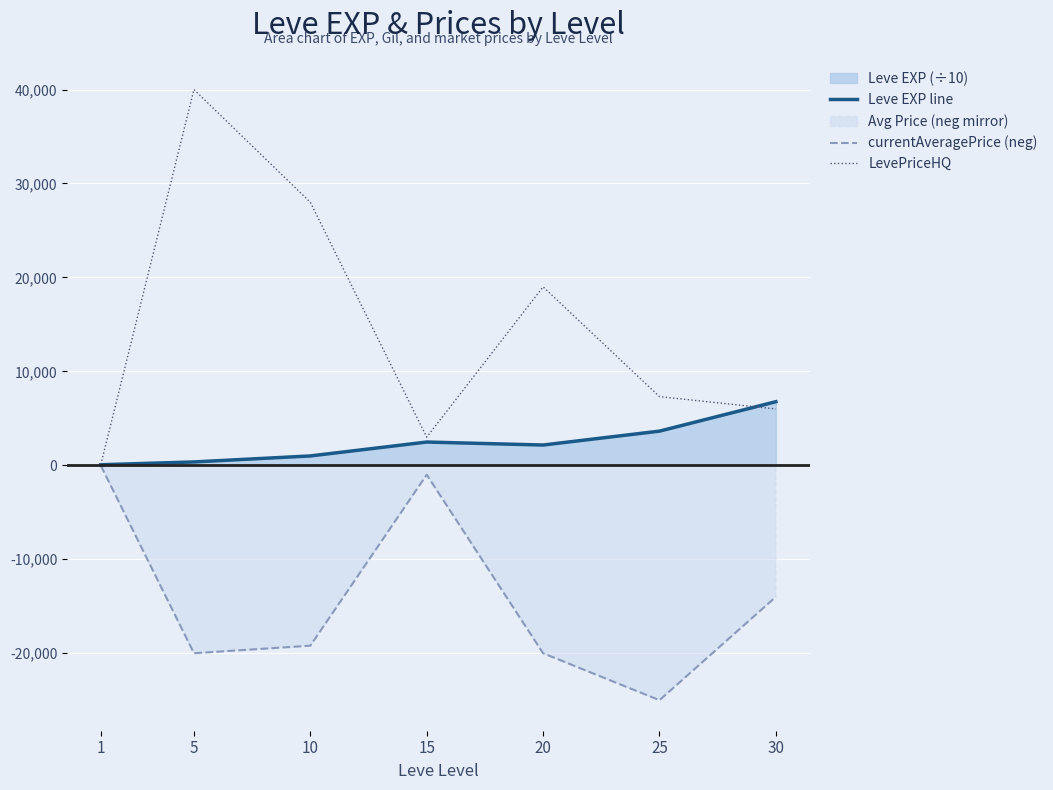

Reading left to right, what are all the values shown in this chart?

Leve EXP line: 1=63.0	5=360.0	10=999.0	15=2479.0	20=2160.0	25=3639.0	30=6773.0
currentAveragePrice (neg): 1=-35.1	5=-20000.0	10=-19200.0	15=-1000.0	20=-20003.9	25=-25000.0	30=-14000.0
LevePriceHQ: 1=94.0	5=40000.0	10=28000.0	15=3000.0	20=18996.0	25=7311.9	30=6000.0